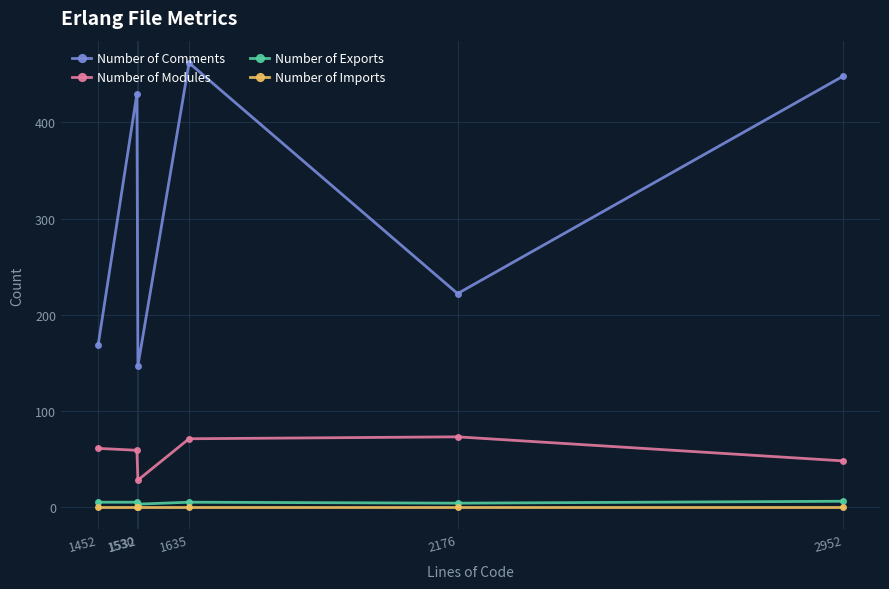

True or false: Number of Comments and Number of Modules intersect in this chart.

False